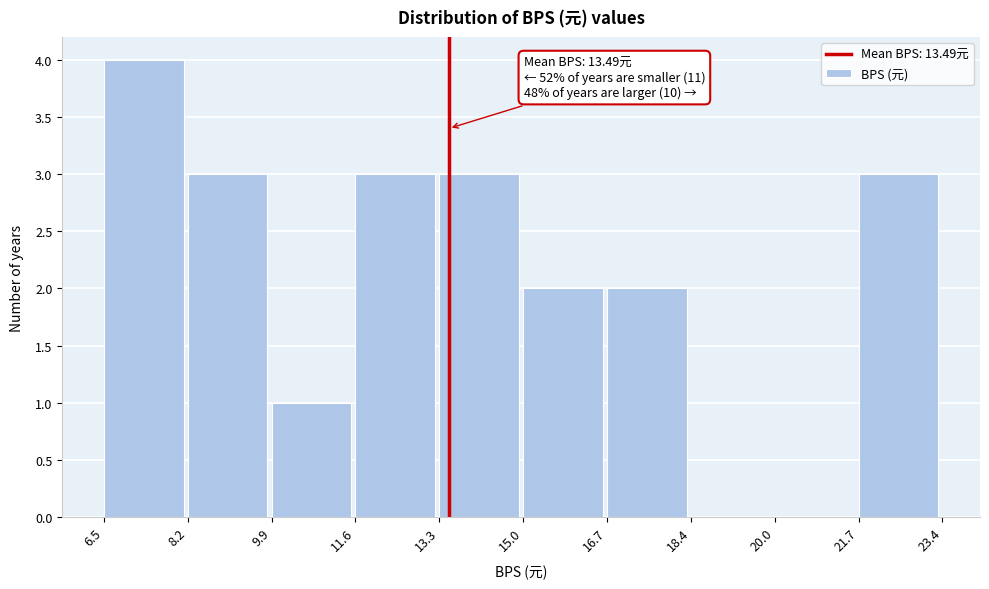

Which range on the x-axis has the tallest bar?

6.5 to 8.2